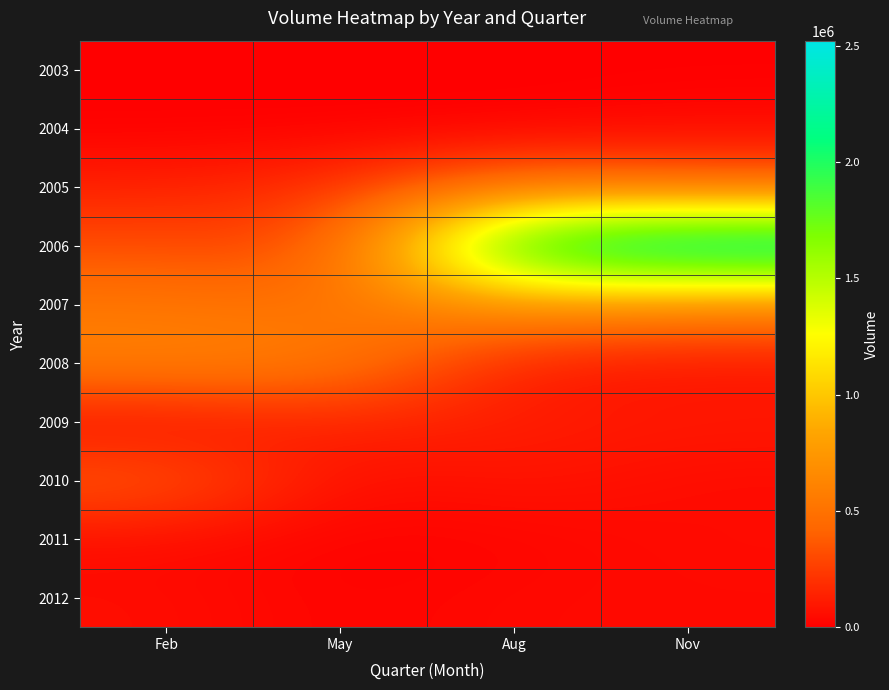

Reading left to right, transcribe all the data shown in this chart.

2003: Feb=5000	May=100	Aug=410	Nov=200
2004: Feb=0	May=0	Aug=0	Nov=38588
2005: Feb=133605	May=203939	Aug=499697	Nov=393268
2006: Feb=316451	May=282404	Aug=2230124	Nov=2521697
2007: Feb=536757	May=485917	Aug=735545	Nov=616895
2008: Feb=612213	May=582507	Aug=98871	Nov=75517
2009: Feb=28580	May=154547	Aug=117517	Nov=108350
2010: Feb=392540	May=37758	Aug=99851	Nov=42528
2011: Feb=44037	May=11707	Aug=18058	Nov=54275
2012: Feb=58412	May=16674	Aug=41318	Nov=42142